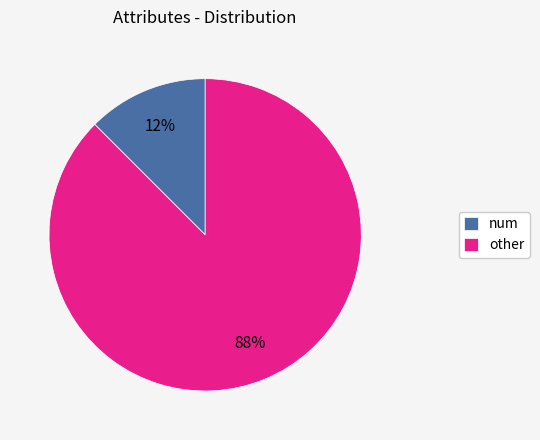

Count the number of slices in the pie.

2